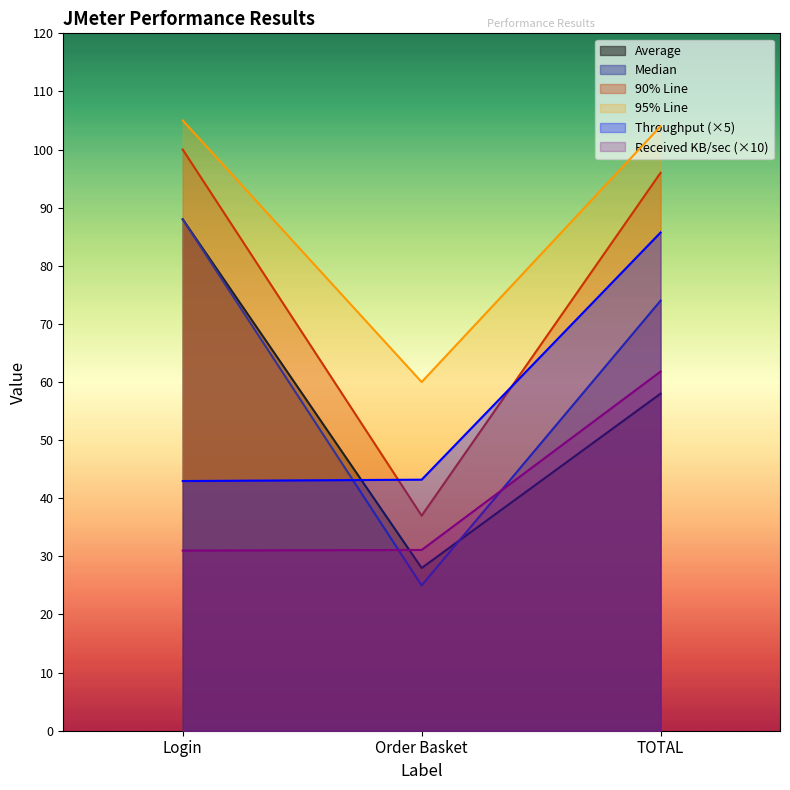

Rank the series at Login from lowest to highest value.

Received KB/sec, Throughput, Average, Median, 90% Line, 95% Line